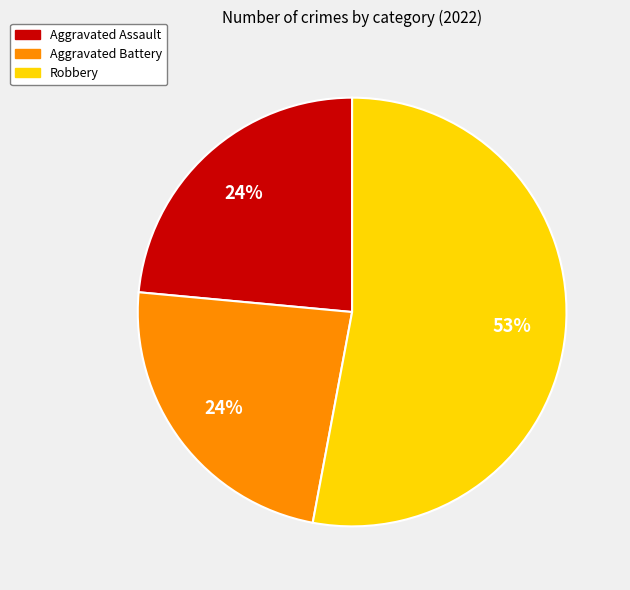

Is the sum of Aggravated Assault and Aggravated Battery greater than half?

No